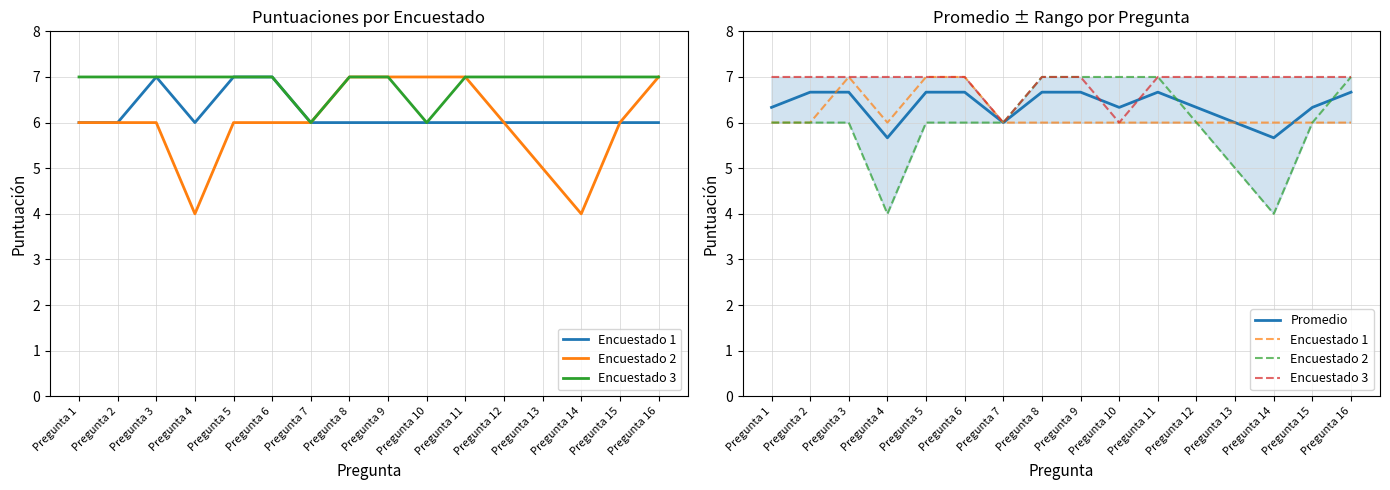

Rank the series by their maximum value, from lowest to highest.

Promedio, Encuestado 1, Encuestado 2, Encuestado 3